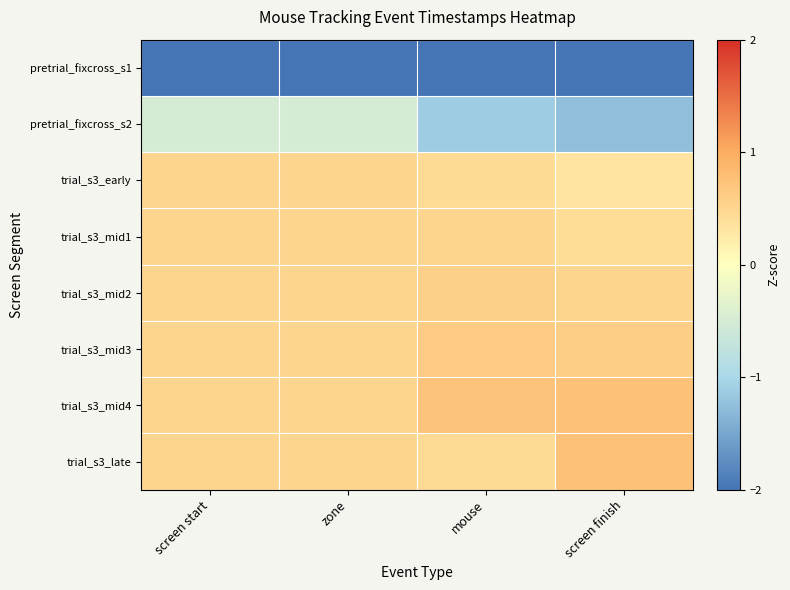

Rank the series by their maximum value, from lowest to highest.

pretrial_fixcross_s1, pretrial_fixcross_s2, trial_s3_early, trial_s3_mid1, trial_s3_mid2, trial_s3_mid3, trial_s3_mid4, trial_s3_late